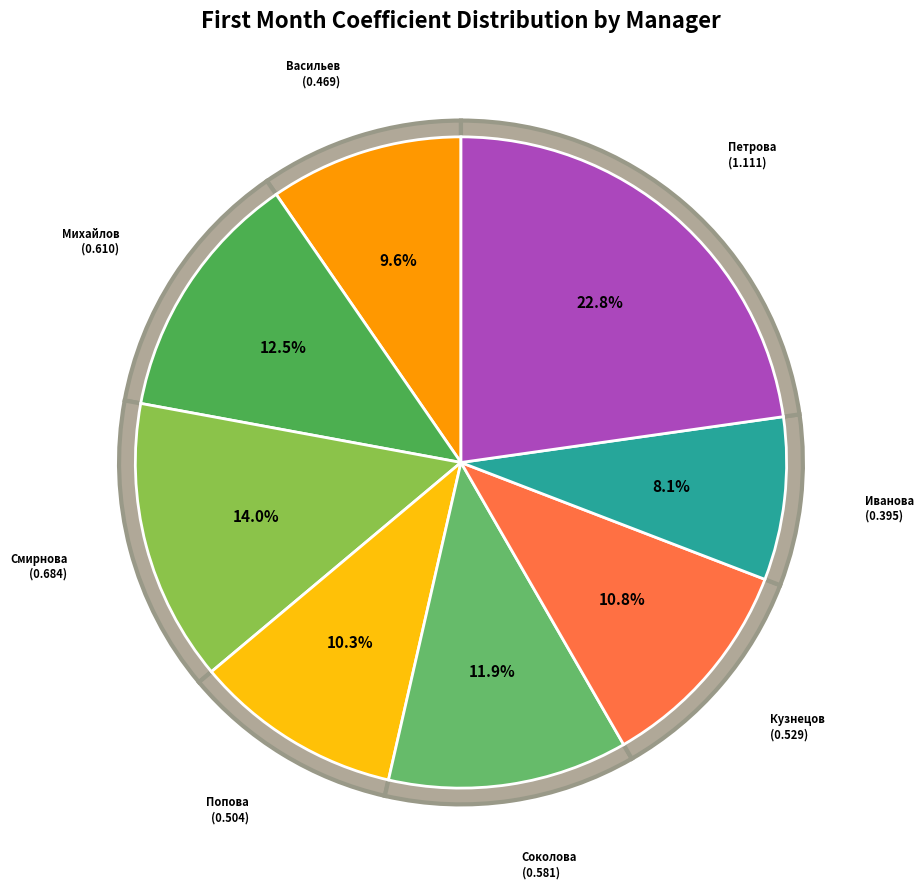

Is it true that Иванова Мария Сергеевна is 8% of the pie?

True